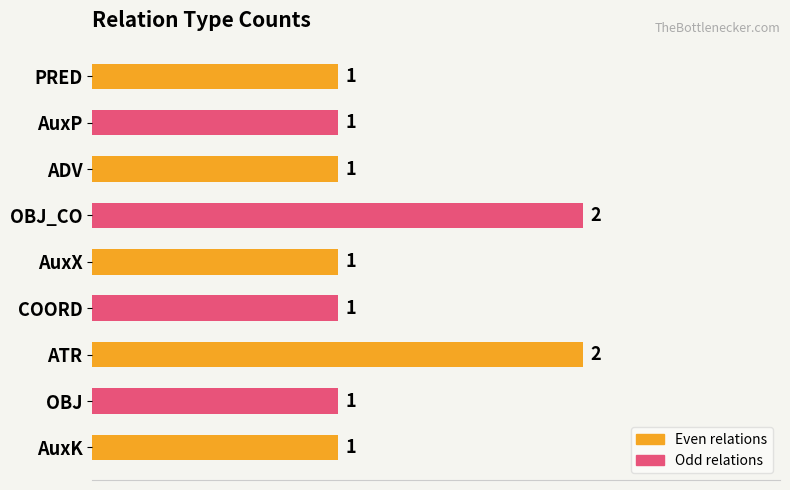

What is the sum of all values?

11